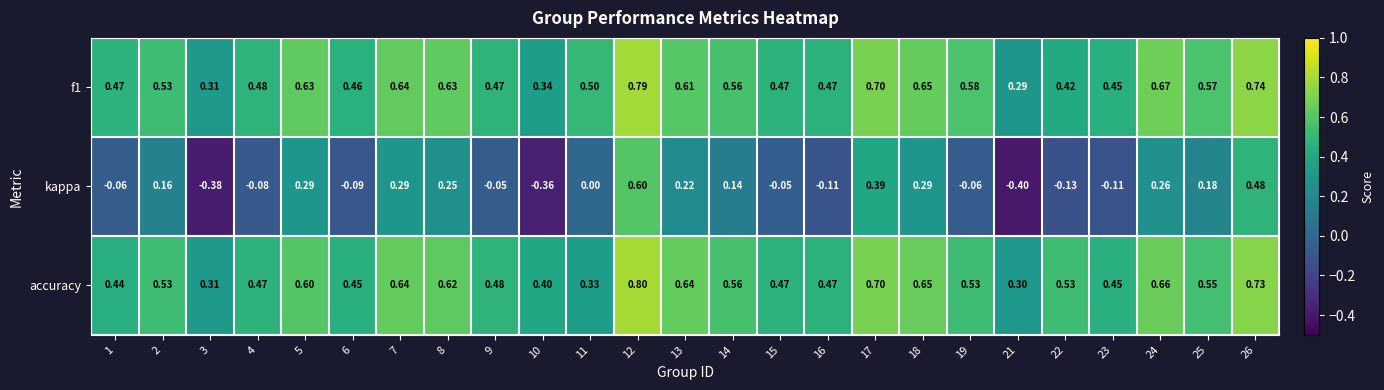

Which series changed the most between 13 and 17?

kappa